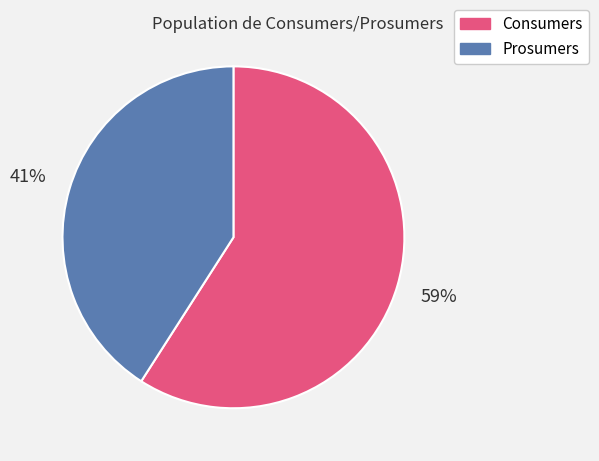

To the nearest percent, what percentage of the pie is Consumers?

59%